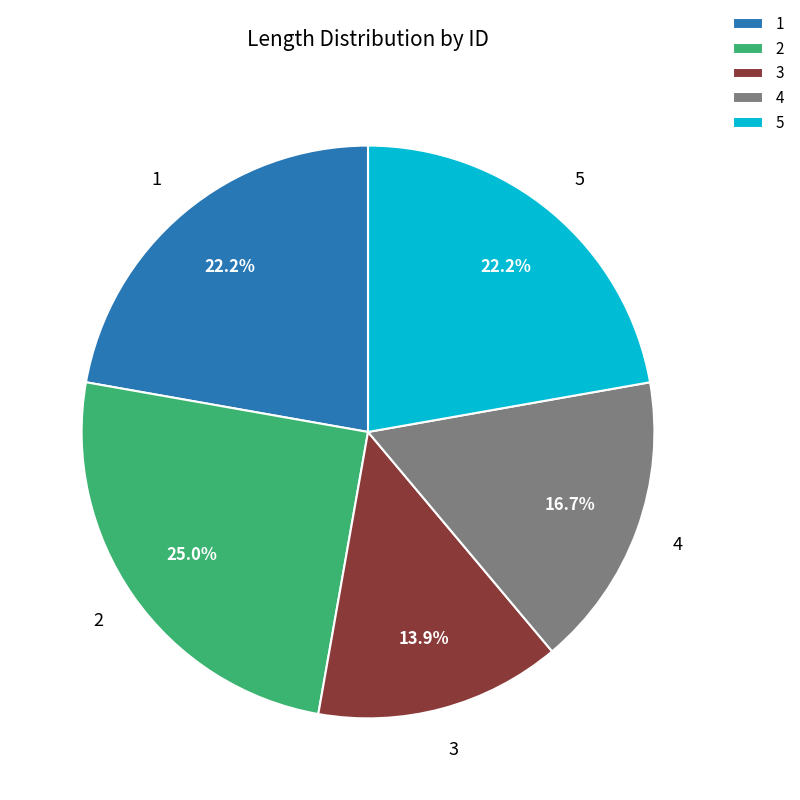

The 1 slice represents 22% of the pie. True or false?

True